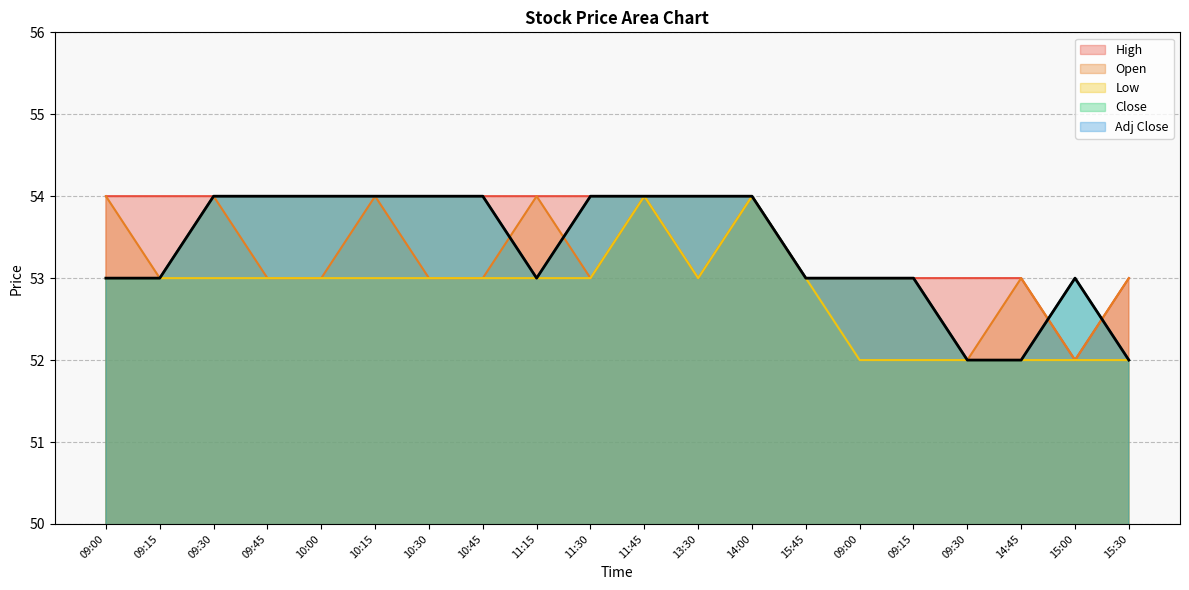

What is the difference between the maximum and minimum values in the Low series?

2